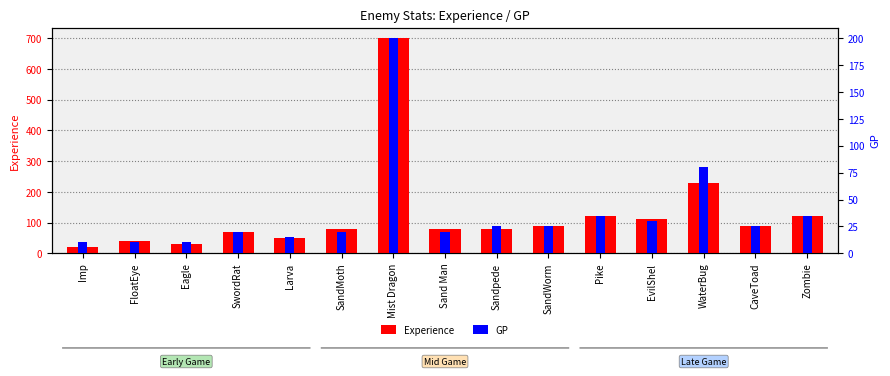

What is the difference between the second highest and minimum values in the GP series?

70